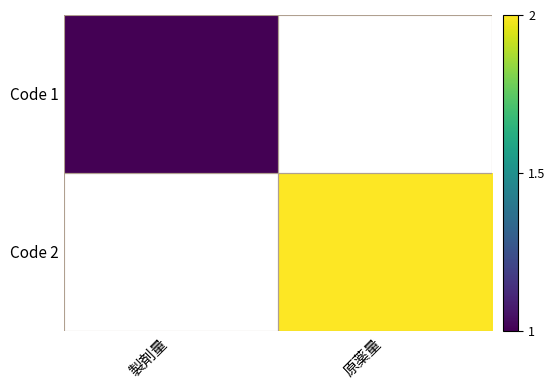

List the series in order of their peak value, lowest first.

Code 1, Code 2